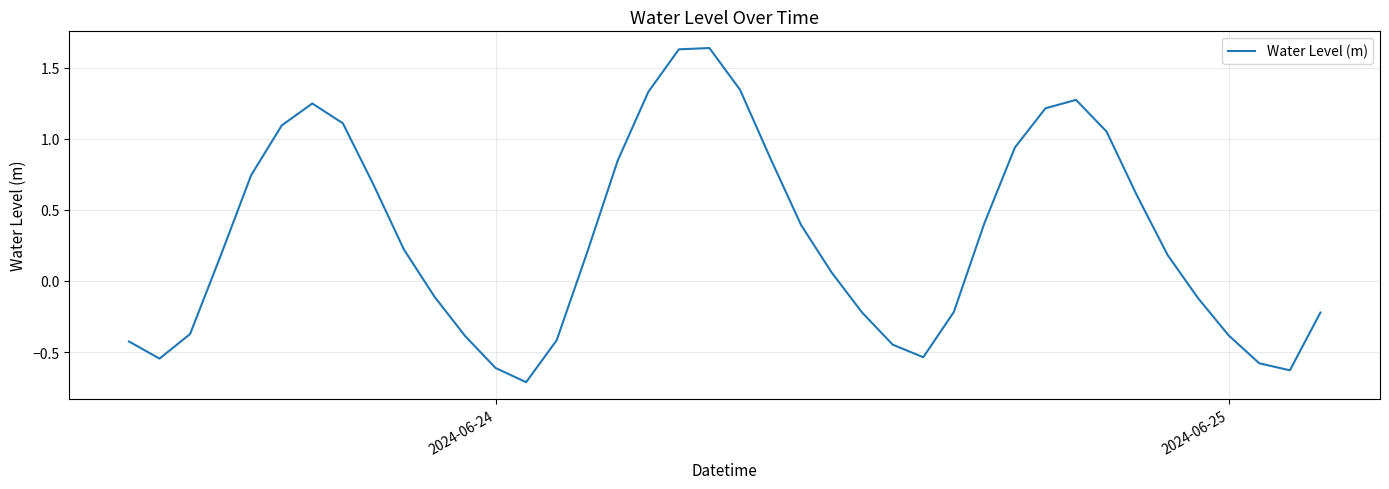

Does the chart have visible grid lines?

Yes